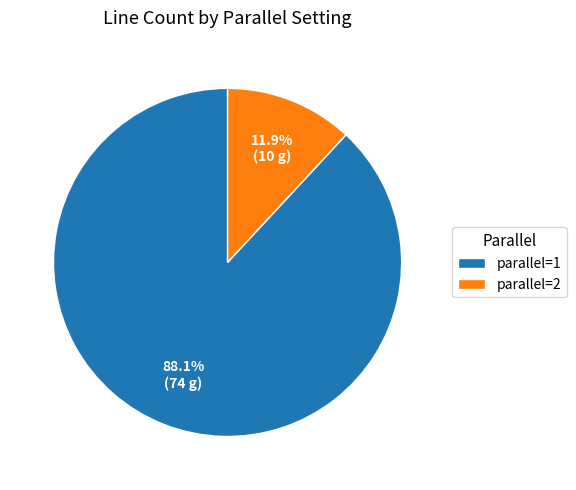

Does parallel=1 represent more than half of the total?

Yes